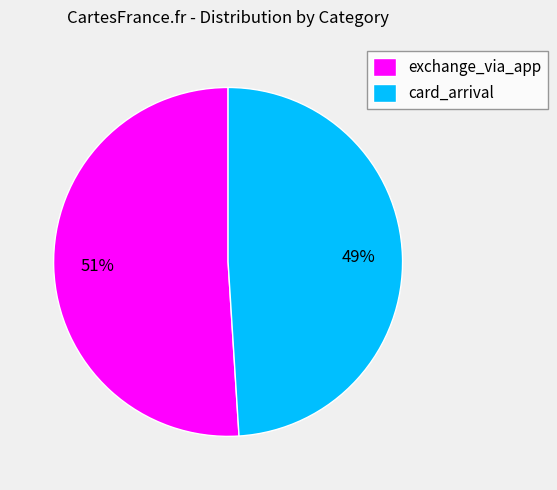

Is the sum of exchange_via_app and card_arrival greater than half?

Yes